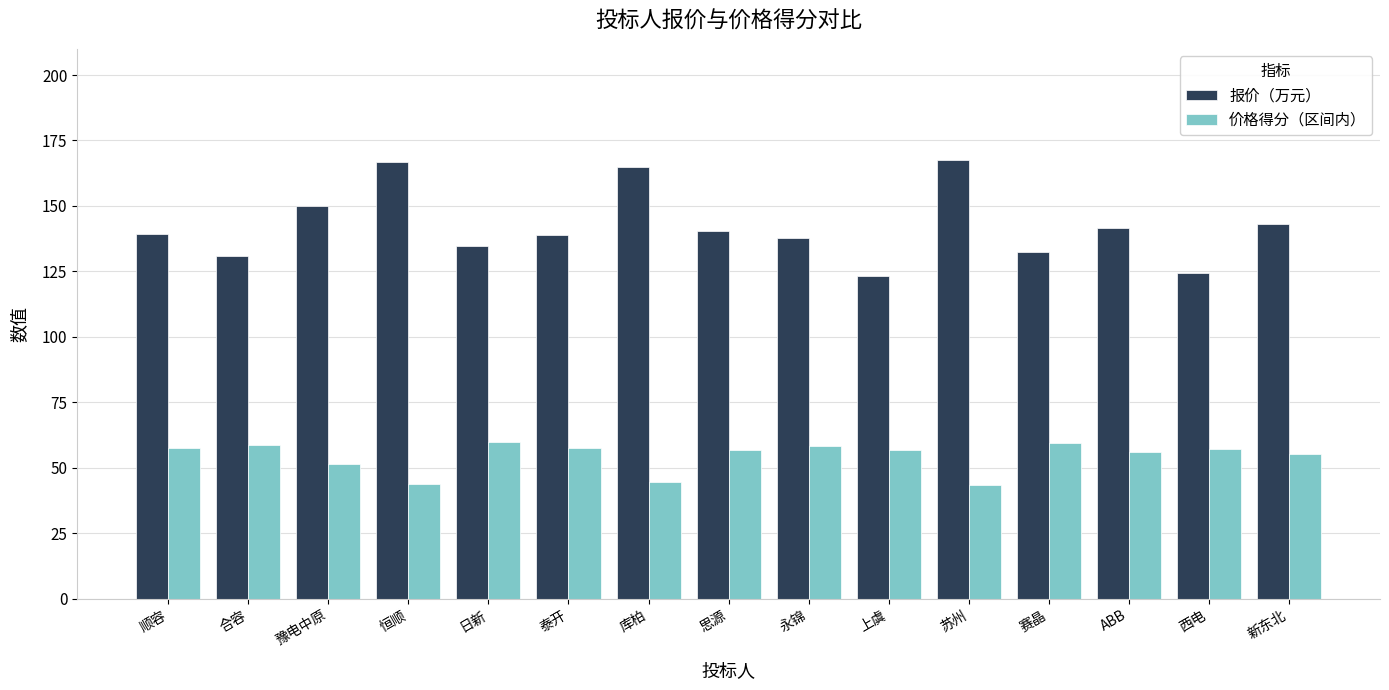

How many groups of bars are there?

15